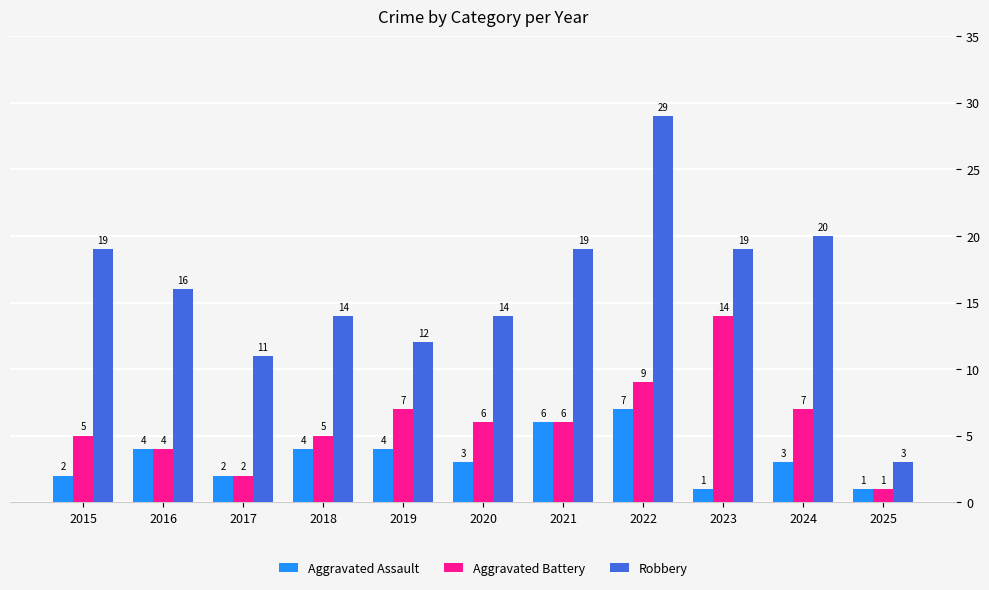

Rank the series by their maximum value, from lowest to highest.

Aggravated Assault, Aggravated Battery, Robbery